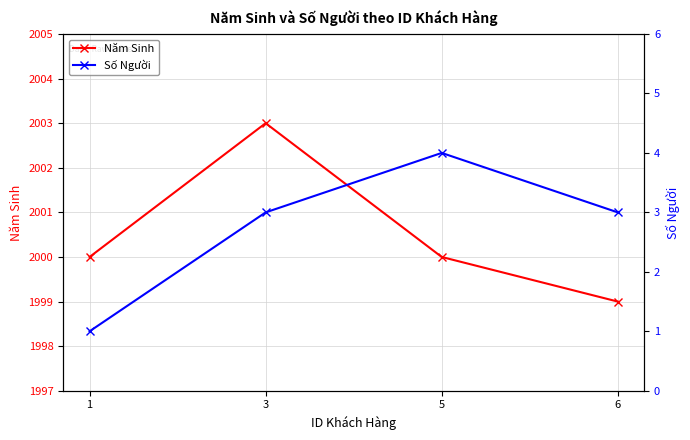

How many values in the Số Người series exceed 3?

1